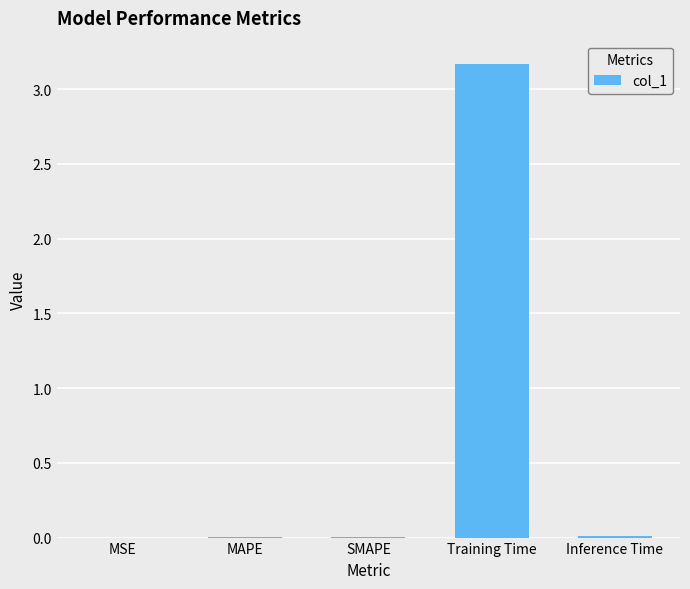

Which label corresponds to the largest value in the chart?

Training Time